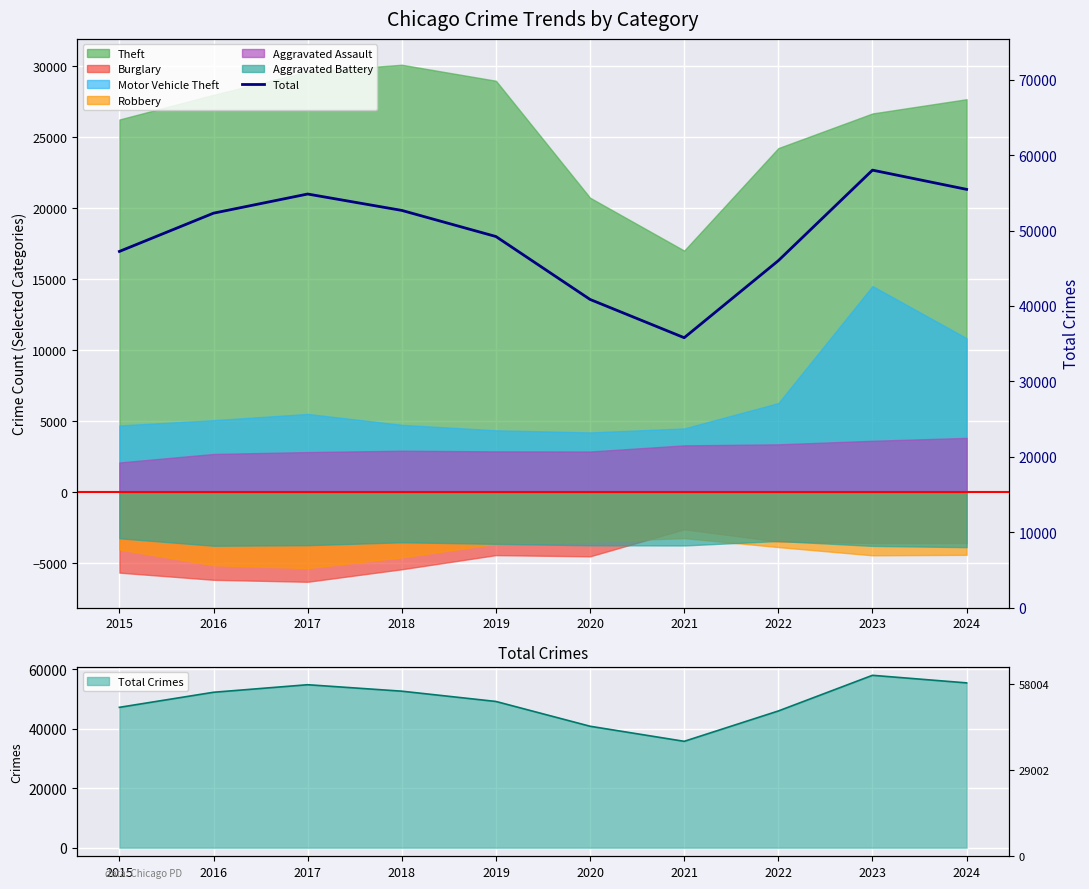

Where does the data first go above 52300?

2017